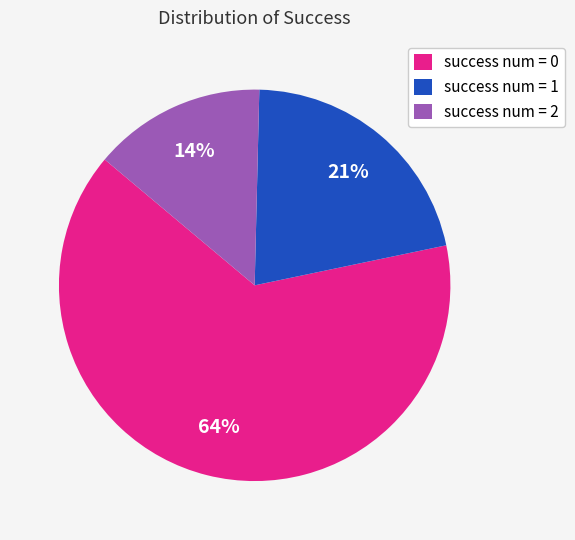

Combined, do success num = 1 and success num = 2 account for over 50%?

No